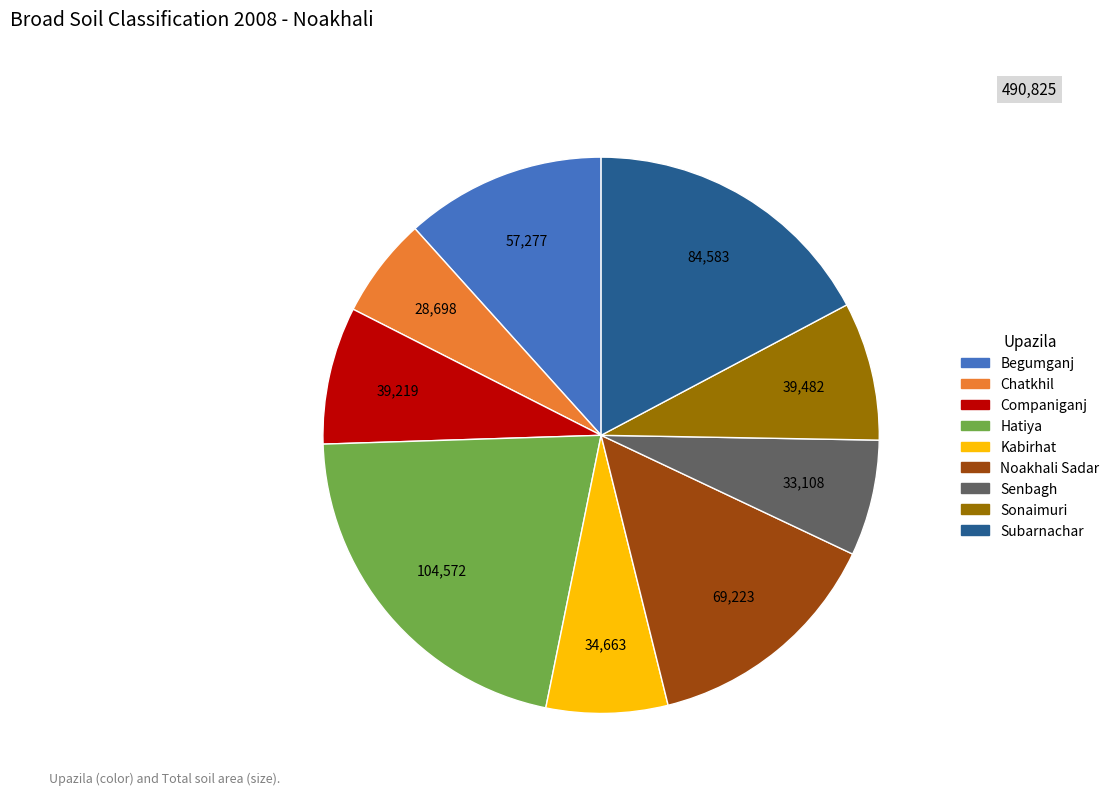

Which slice is the smallest?

Chatkhil